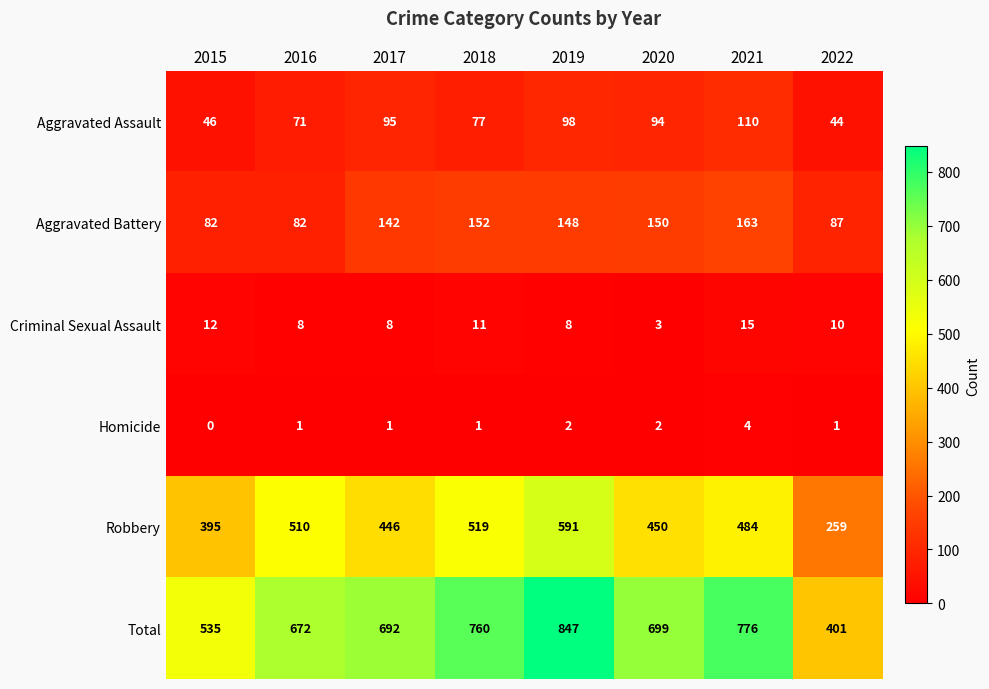

What is the difference between the second highest and minimum values in the Criminal Sexual Assault series?

9